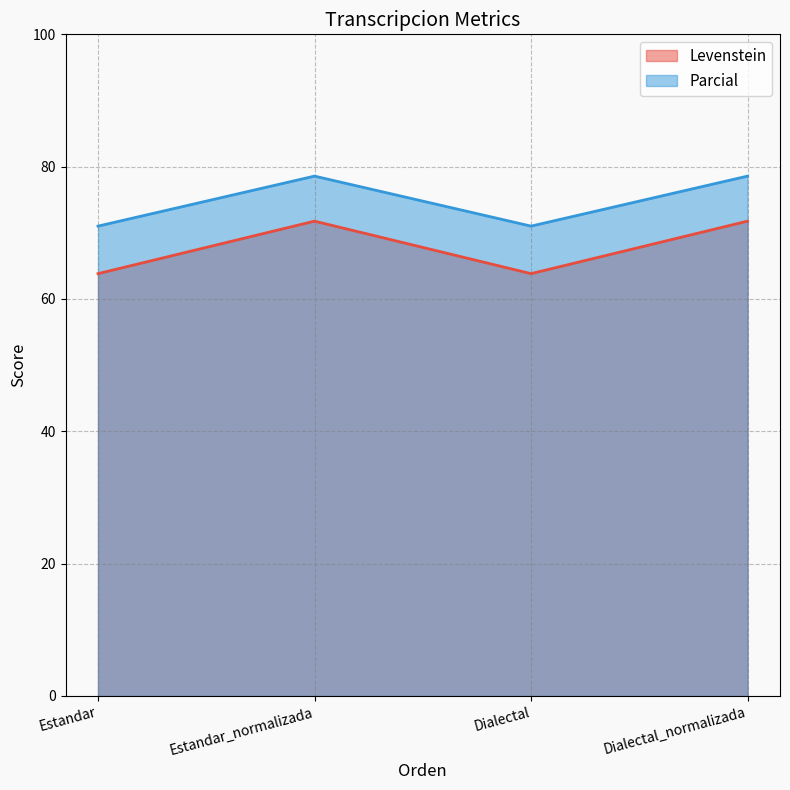

What is the value of the Levenstein point at the 3rd from the left?

63.8